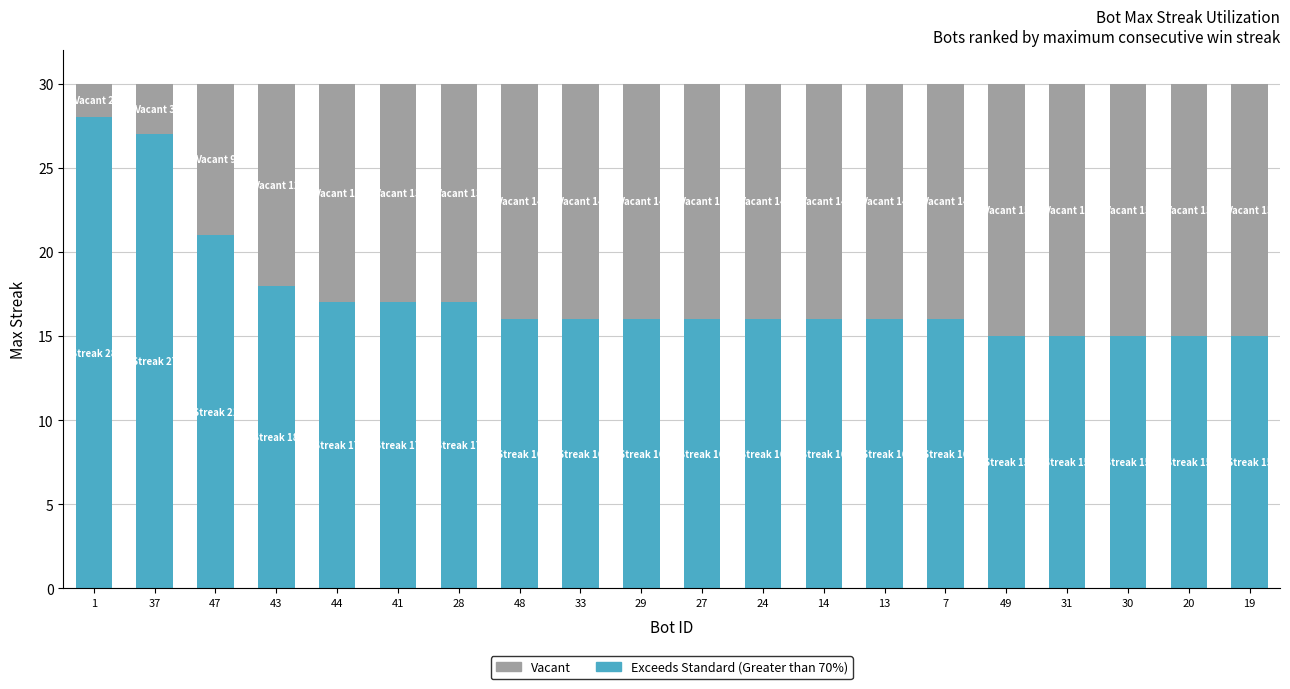

True or false: Exceeds Standard (Greater than 70%) has a value of 17 at 44.

True